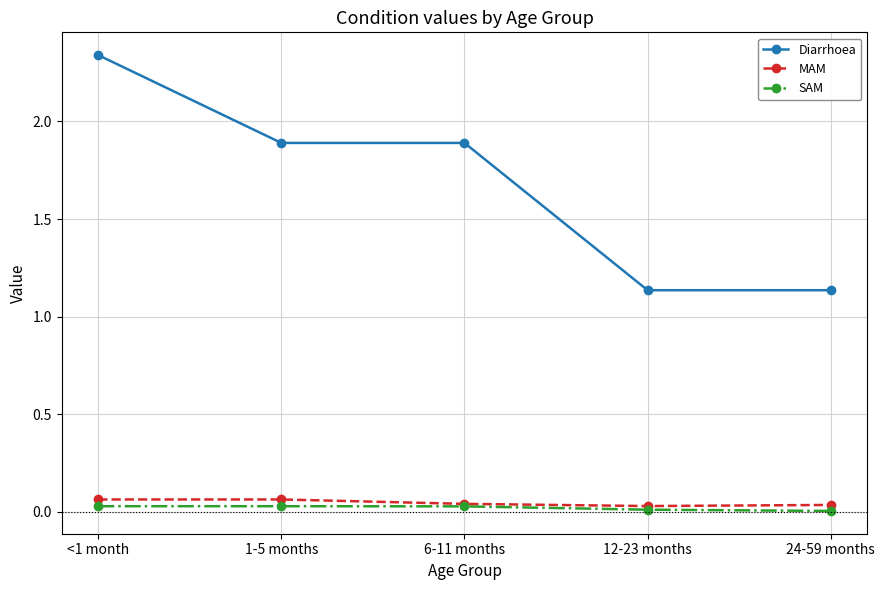

Which series has the widest spread of values?

Diarrhoea